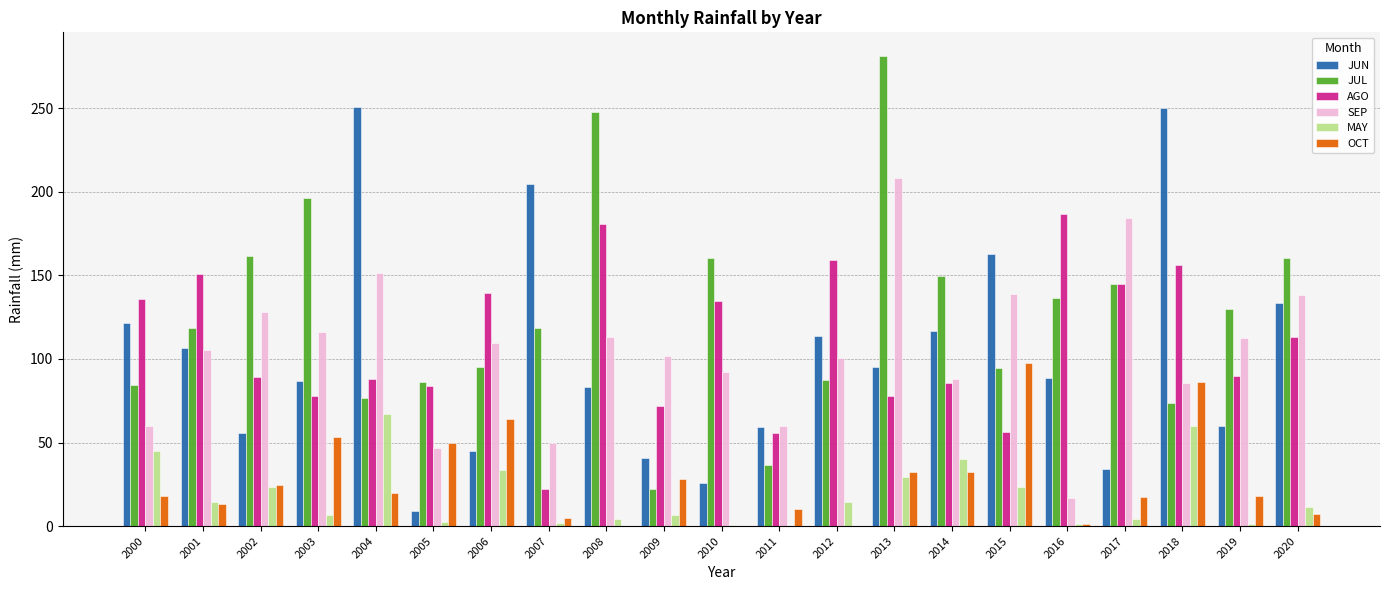

What value does the JUL series have at 2000?

84.1